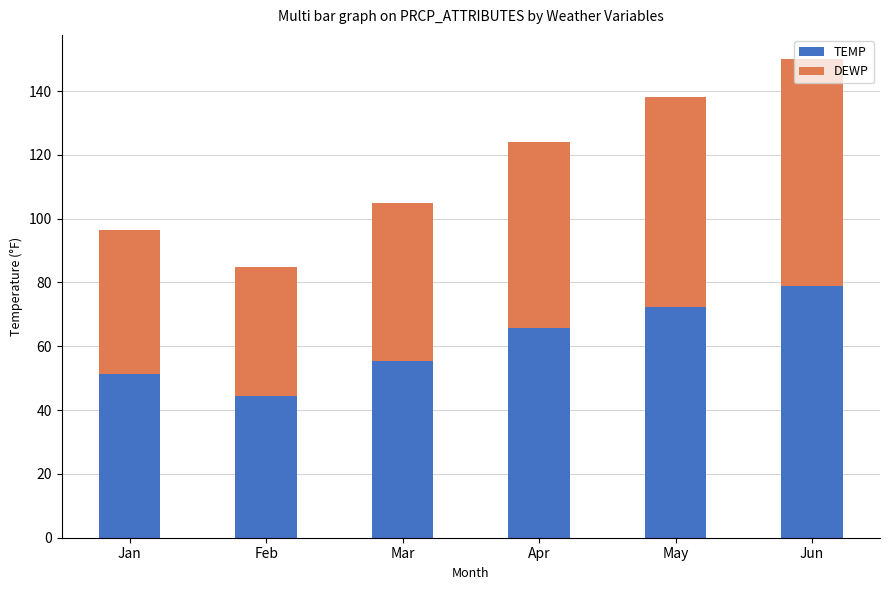

At which category is the sum across all series the highest?

Jun